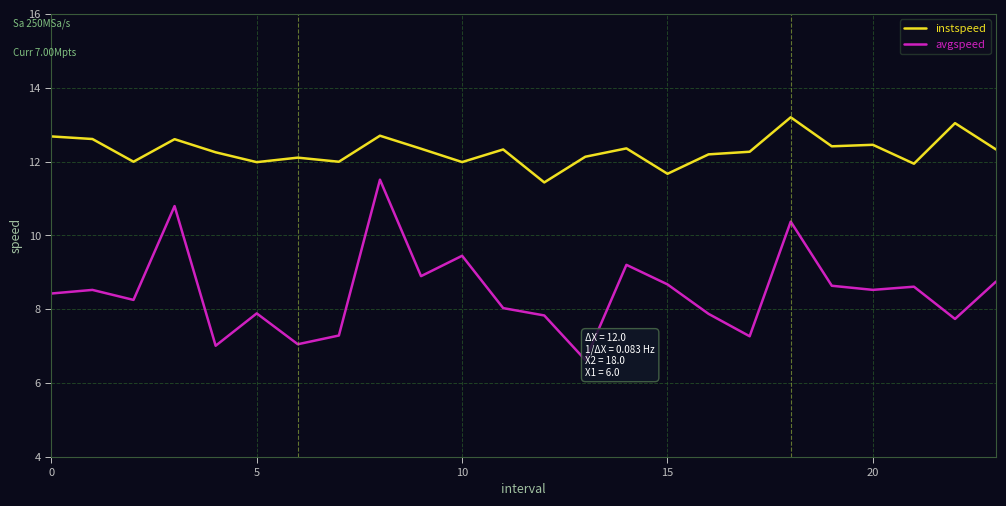

What is the difference between the maximum and minimum values in the avgspeed series?

4.9